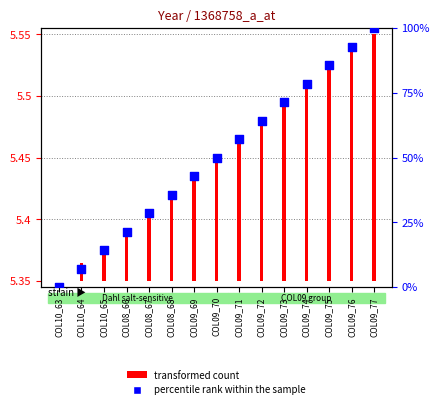

Between COL08_66 and COL09_73, which is larger?

COL09_73